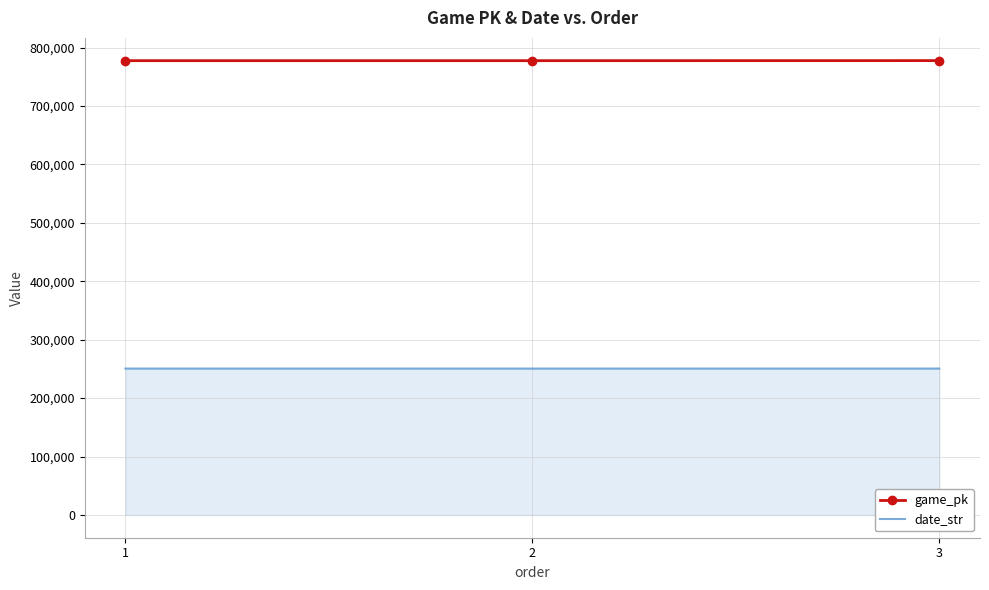

The value of date_str at 3 is 149009. True or false?

False